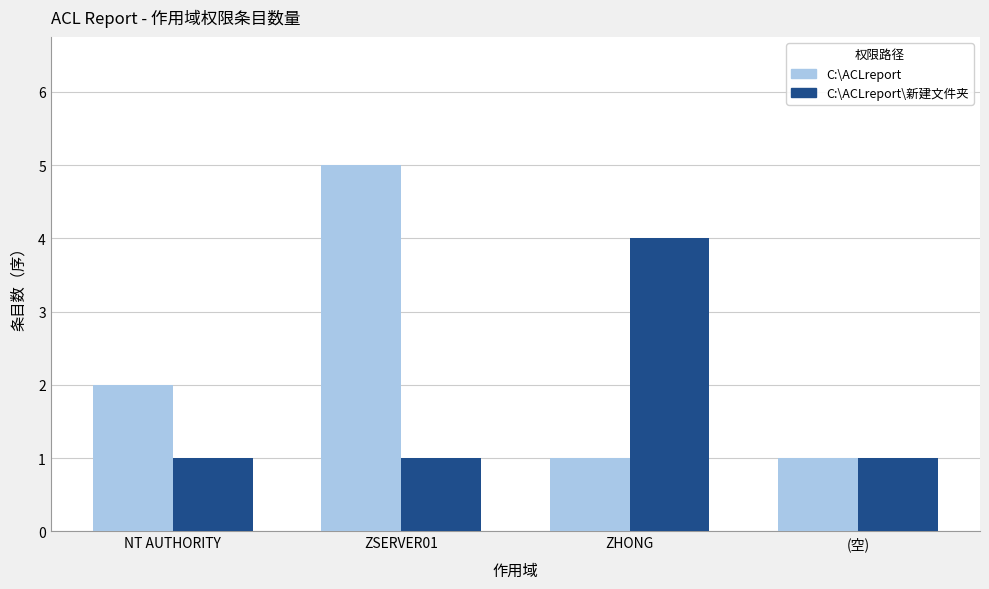

What is the sum of the C:\ACLreport values at NT AUTHORITY and ZSERVER01?

7